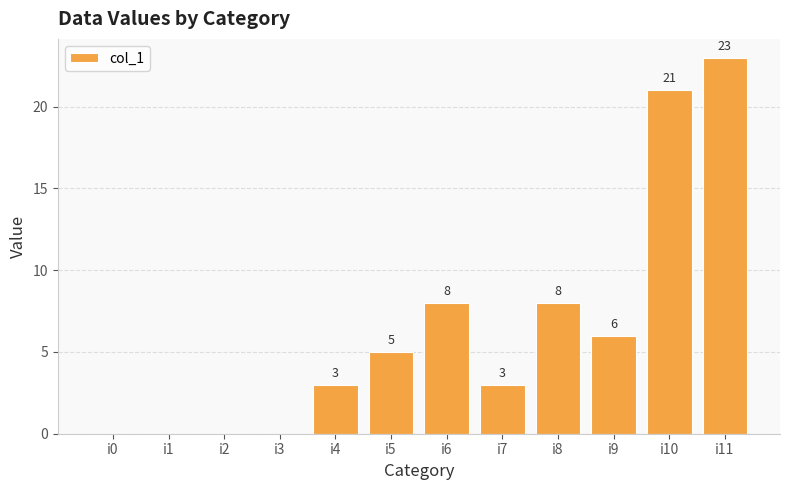

Reading left to right, transcribe all the data shown in this chart.

i0=0	i1=0	i2=0	i3=0	i4=3	i5=5	i6=8	i7=3	i8=8	i9=6	i10=21	i11=23